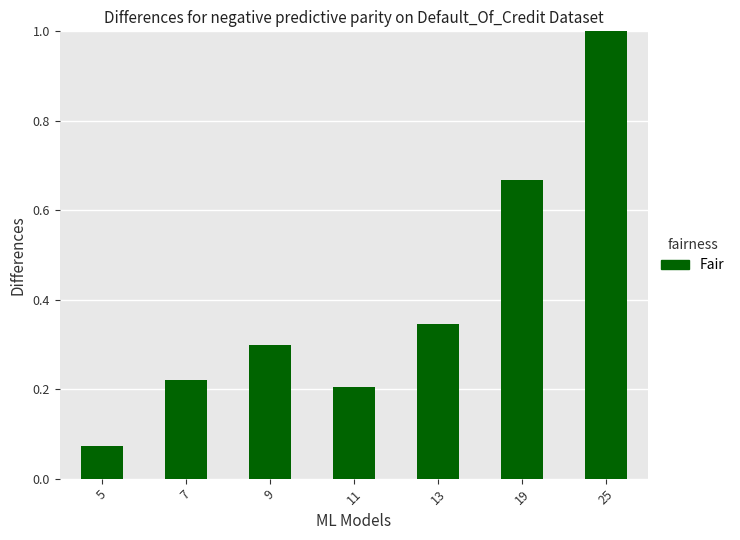

True or false: the data shows 0.1 at 11.

False